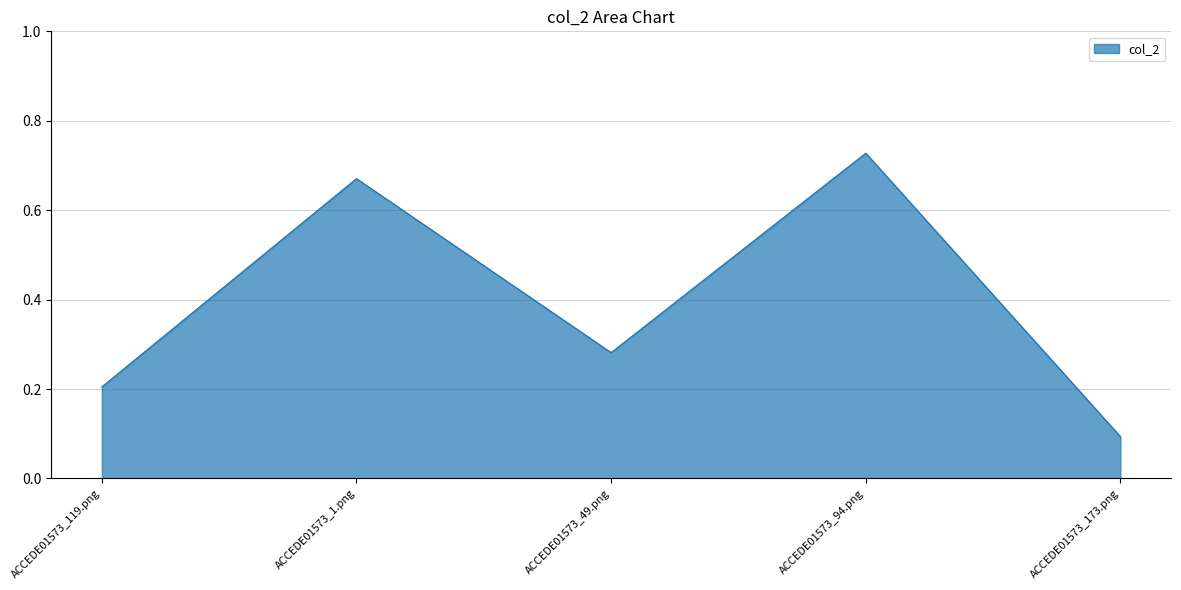

The chart shows a value of 0.1 at ACCEDE01573_173.png. True or false?

True